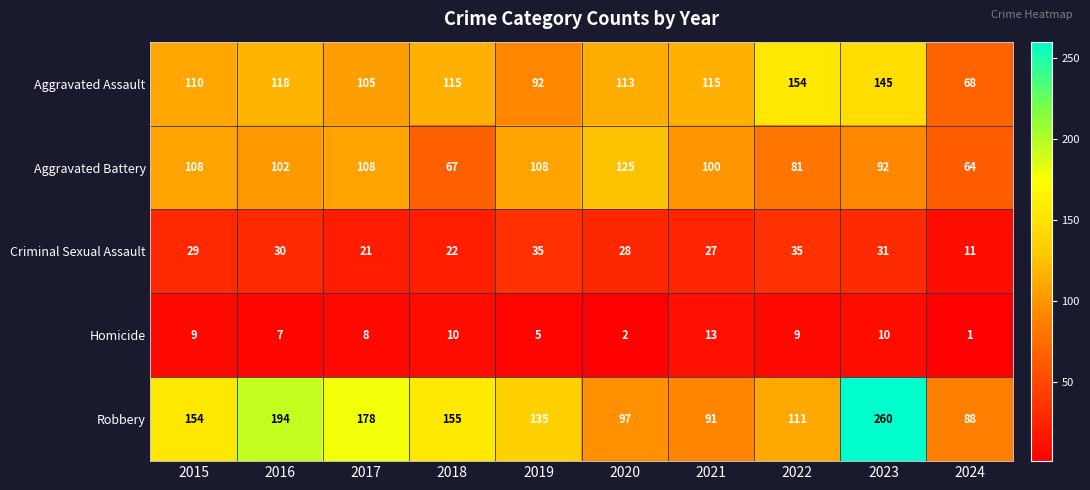

What is the difference between the highest and lowest values at 2024?

87